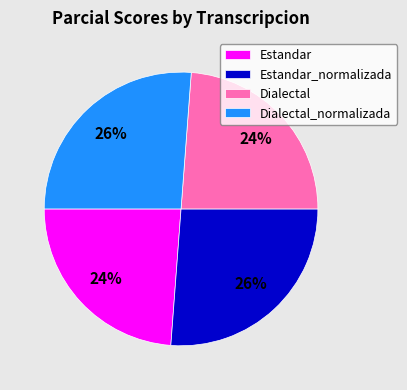

Is it true that Dialectal is 24% of the pie?

True